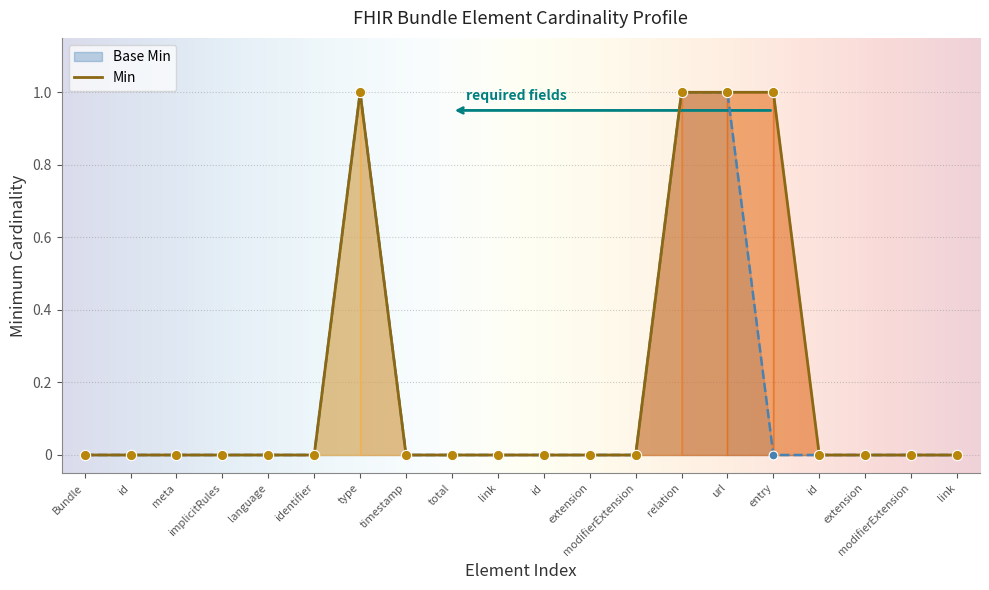

Which series has the largest total across all categories?

Min